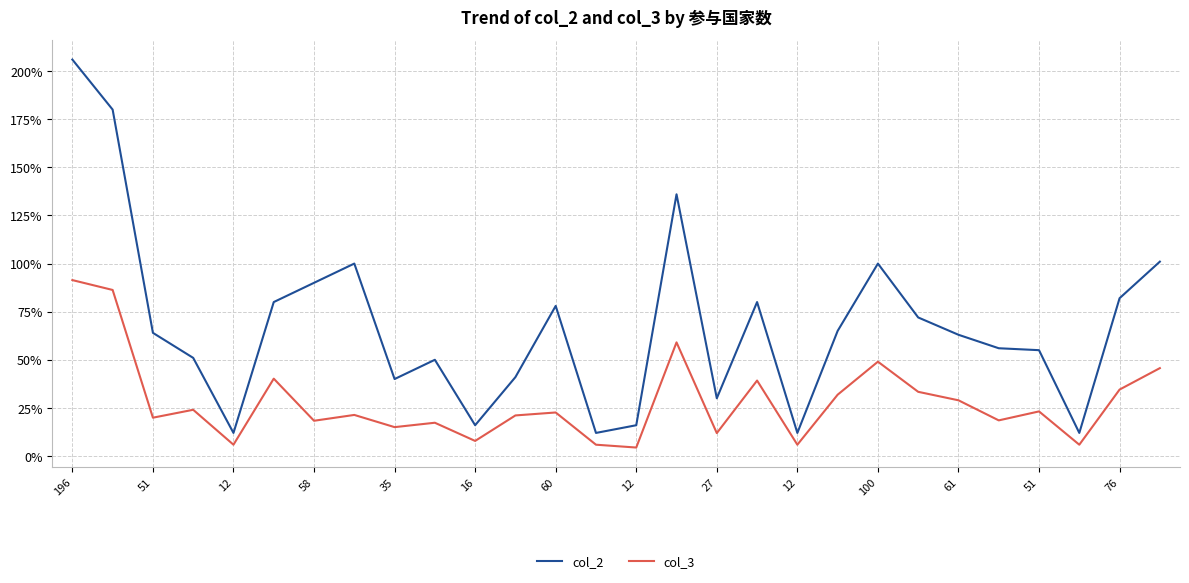

True or false: col_3 and col_2 cross at least once.

False